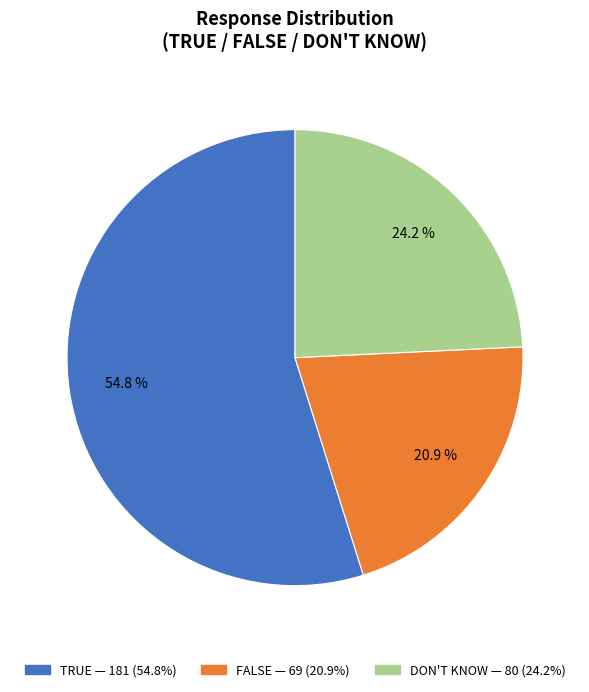

Which slice is the largest?

TRUE